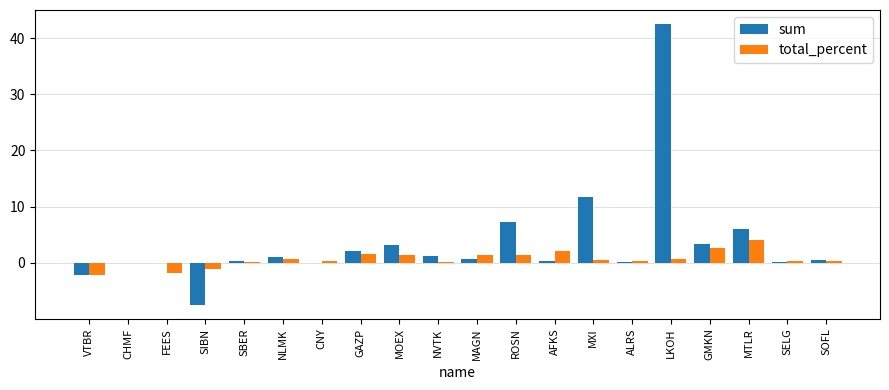

The total_percent series shows 1.7 at GAZP. True or false?

True